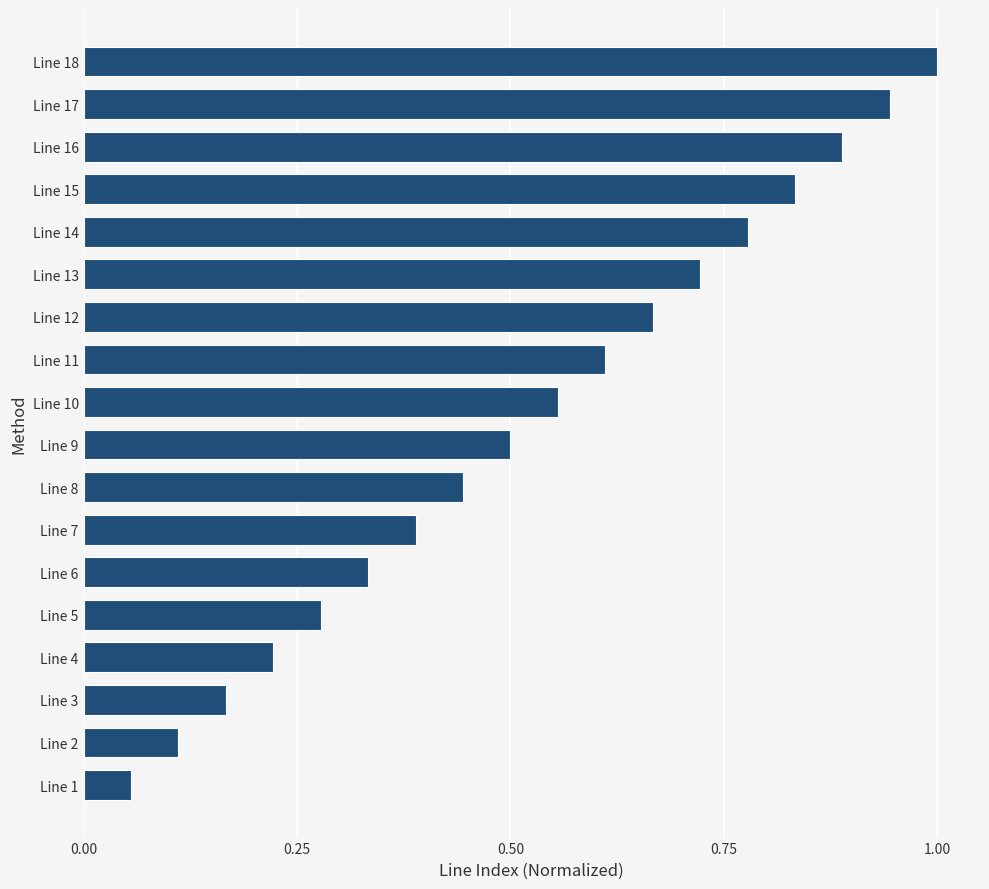

At which category does the chart reach its minimum across all series?

Line 1